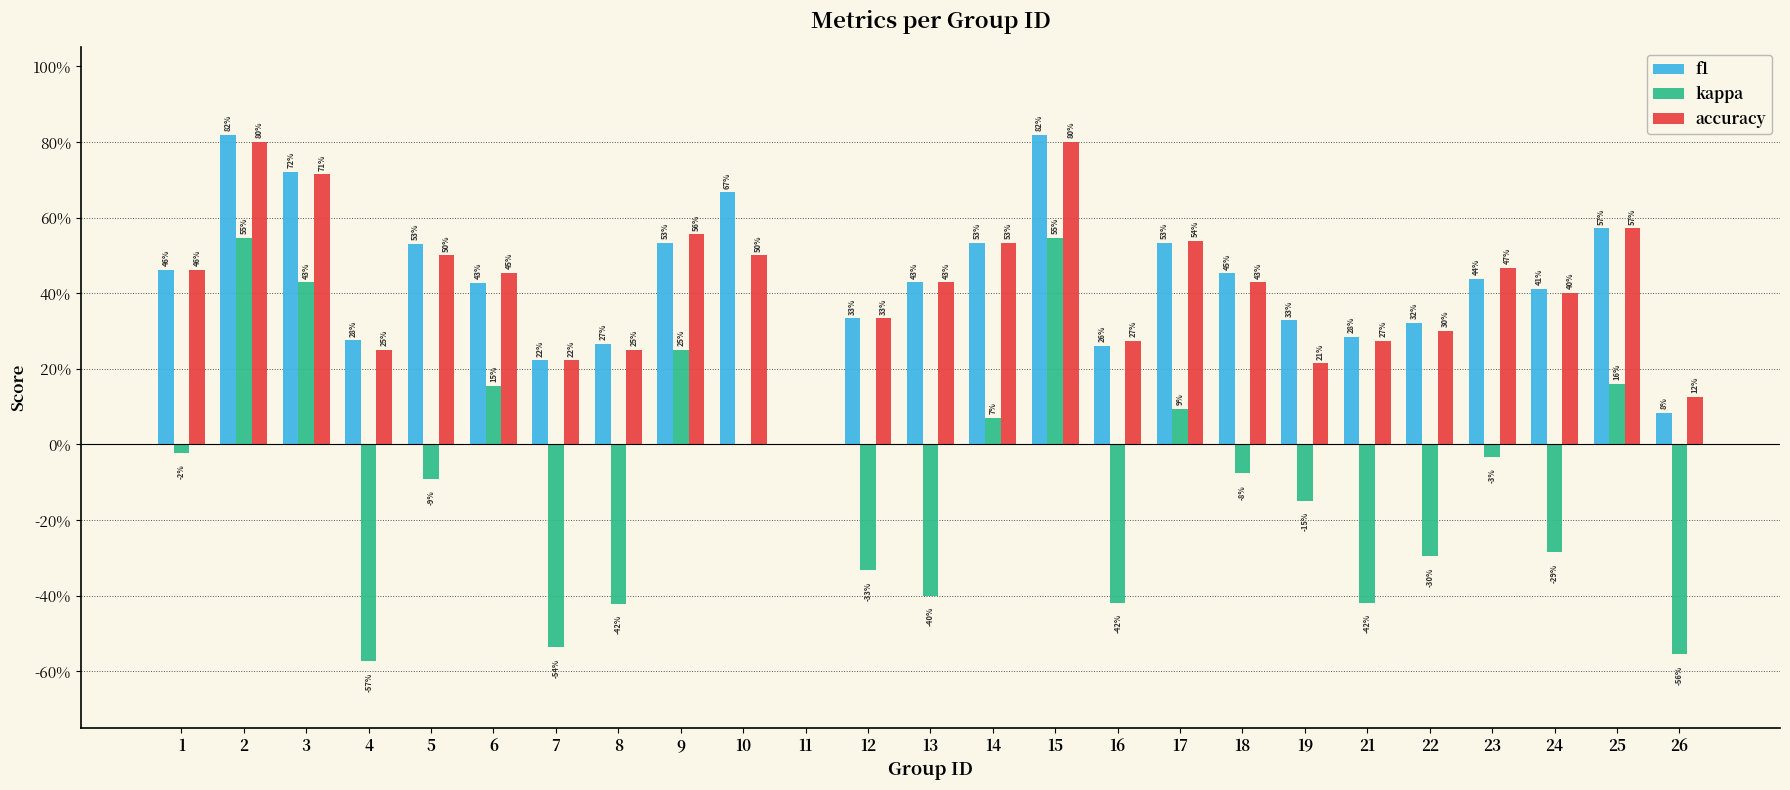

At which category is the sum across all series the highest?

2